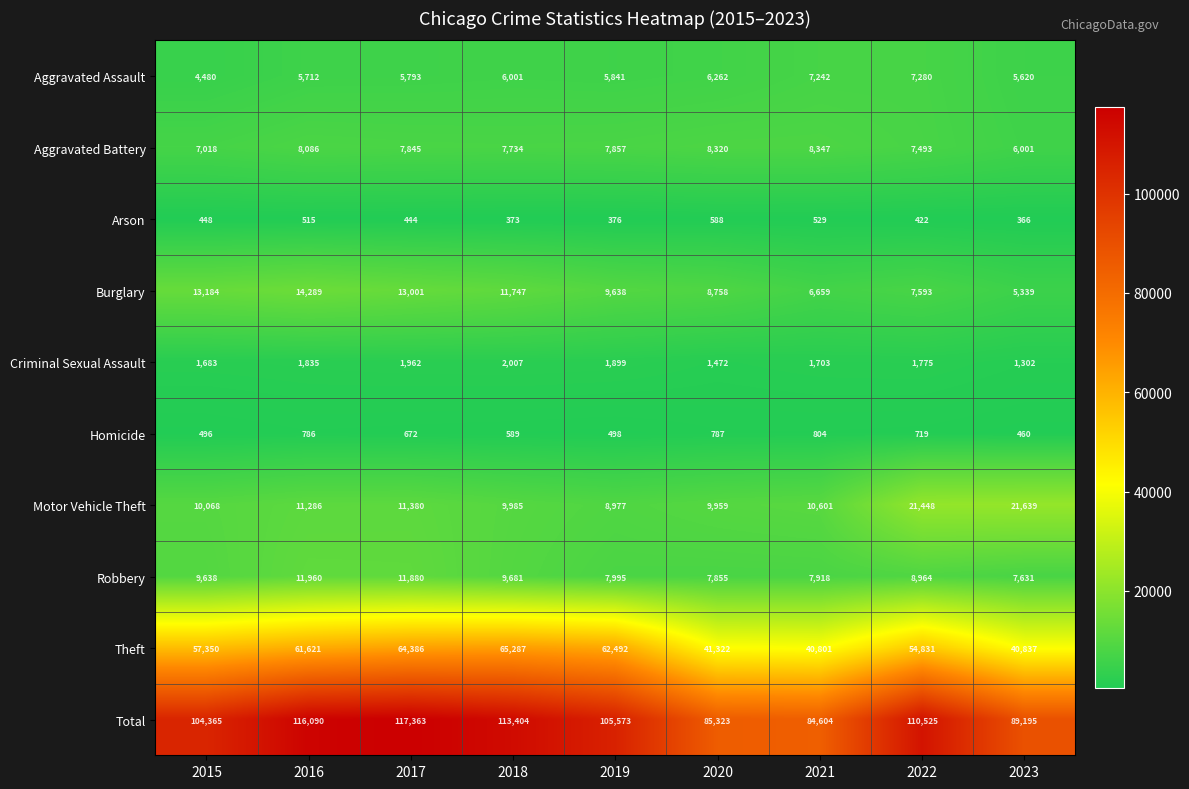

Rank the series by their maximum value, from highest to lowest.

Total, Theft, Motor Vehicle Theft, Burglary, Robbery, Aggravated Battery, Aggravated Assault, Criminal Sexual Assault, Homicide, Arson